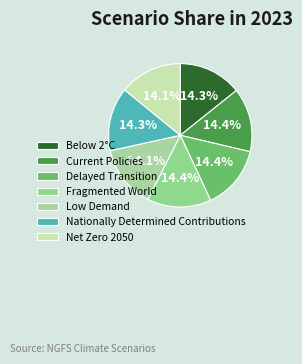

Does any single category account for the majority?

No